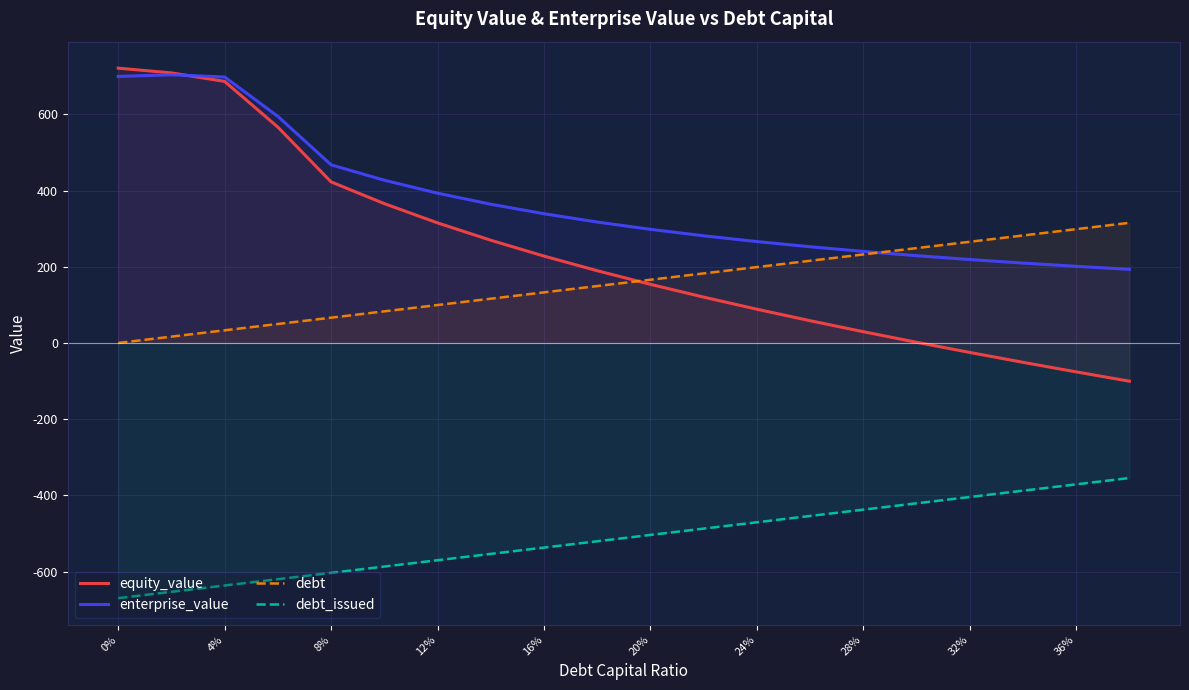

Which series has the largest range (max minus min)?

equity_value